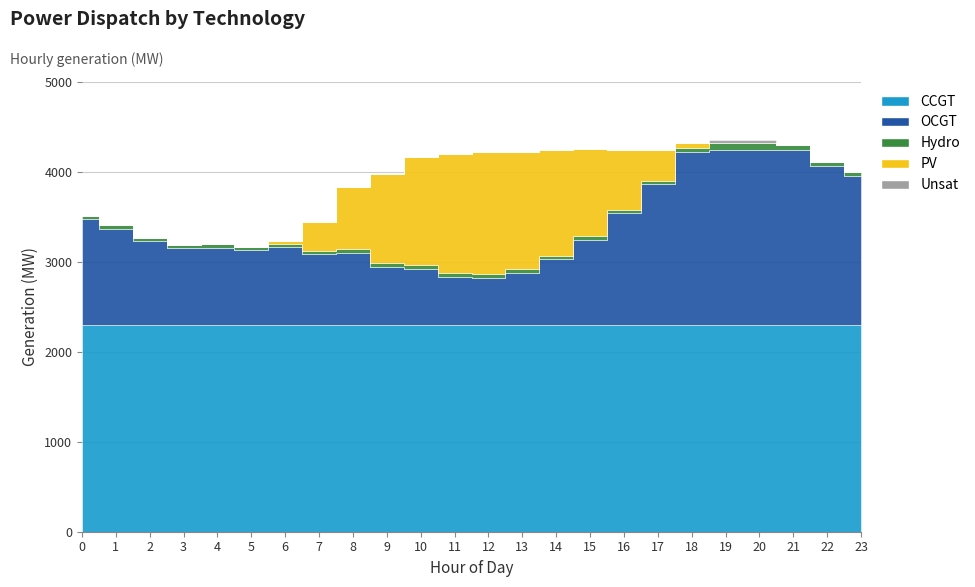

Which series has the largest total across all categories?

CCGT